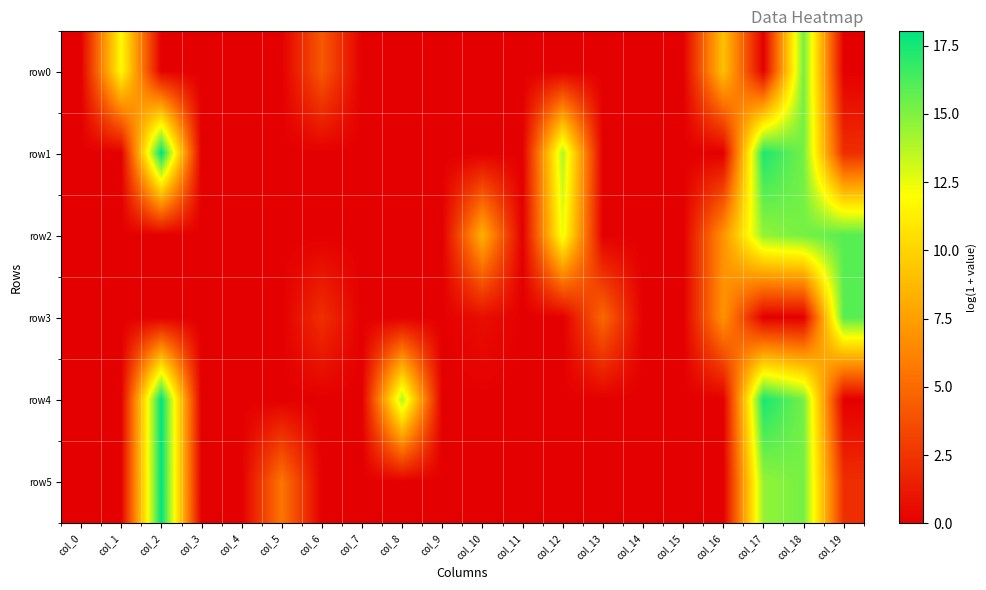

At which category does the chart reach its peak across all series?

col_2